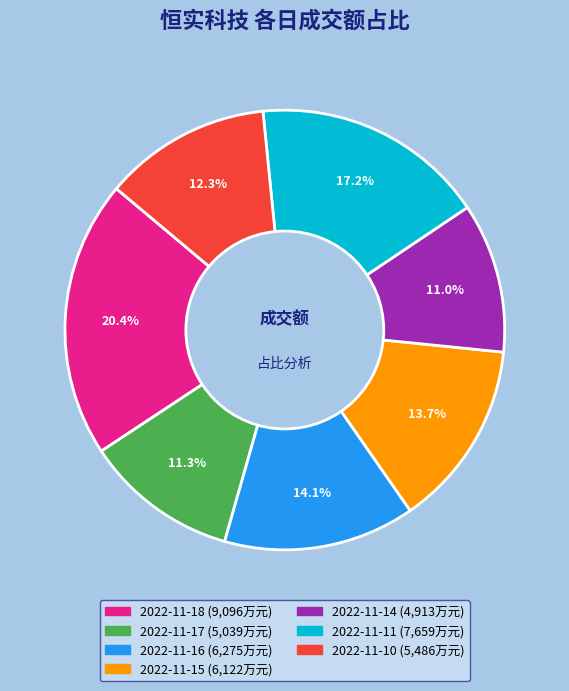

Does any single category account for the majority?

No